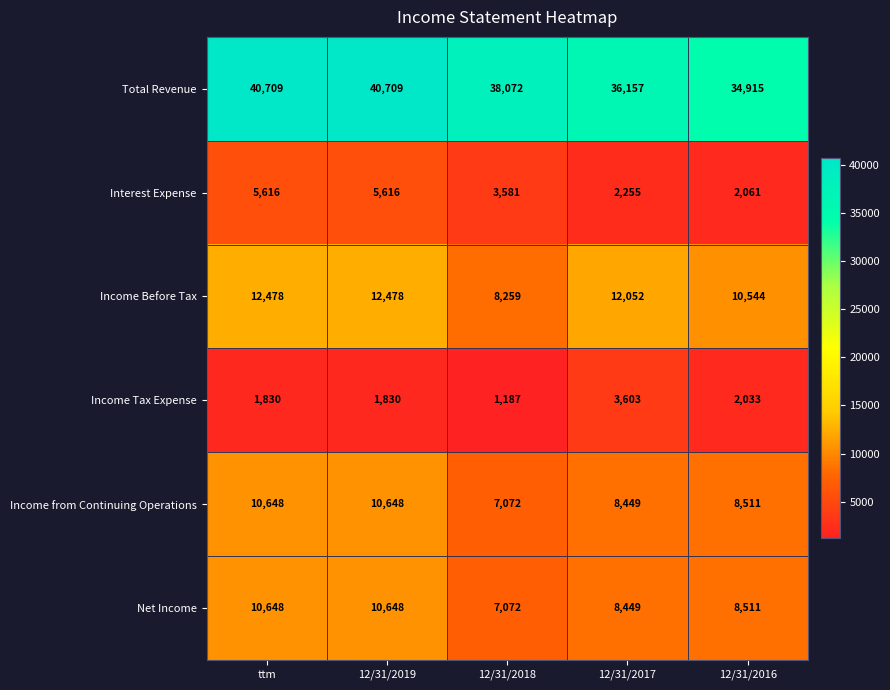

What is the difference between the highest and lowest values at 12/31/2017?

33902